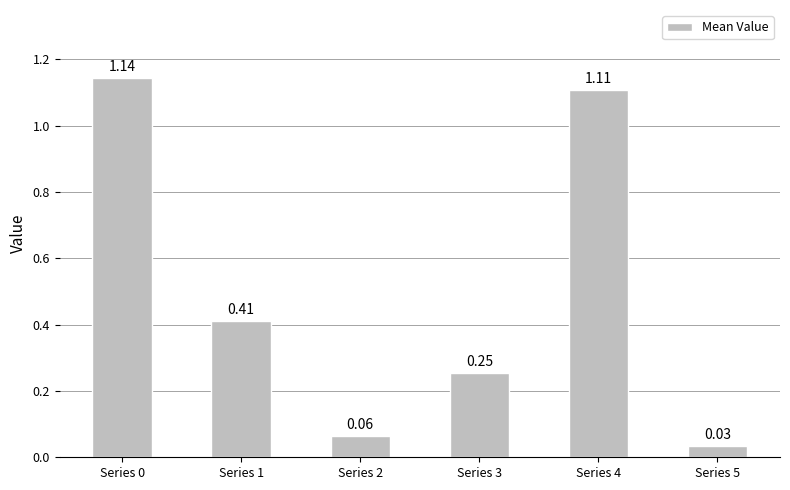

Between Series 2 and Series 5, which is larger?

Series 2